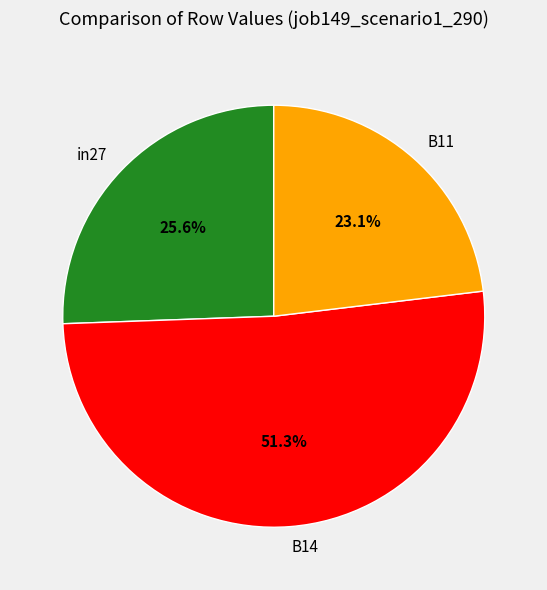

Count the number of slices in the pie.

3